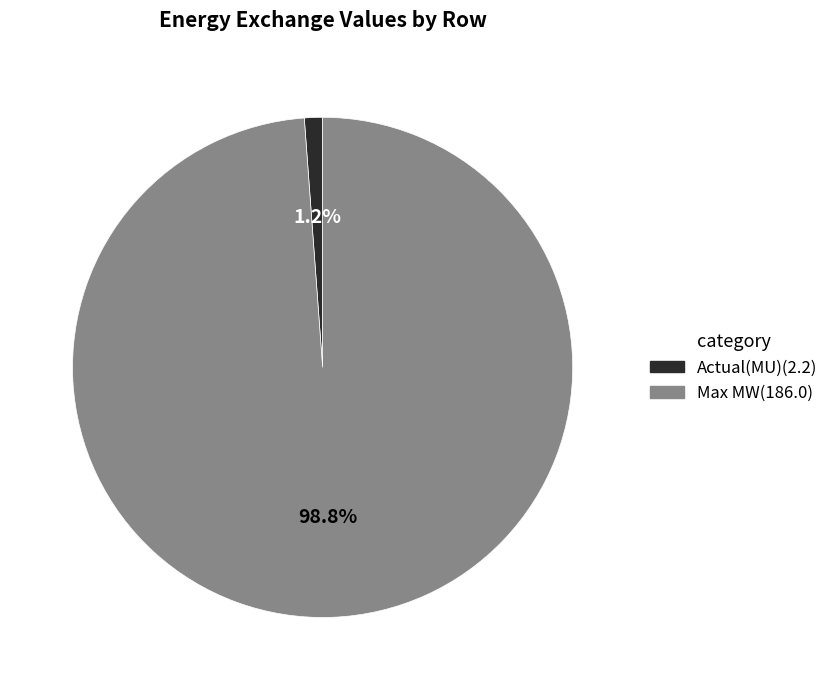

Does Actual(MU) represent more than half of the total?

No